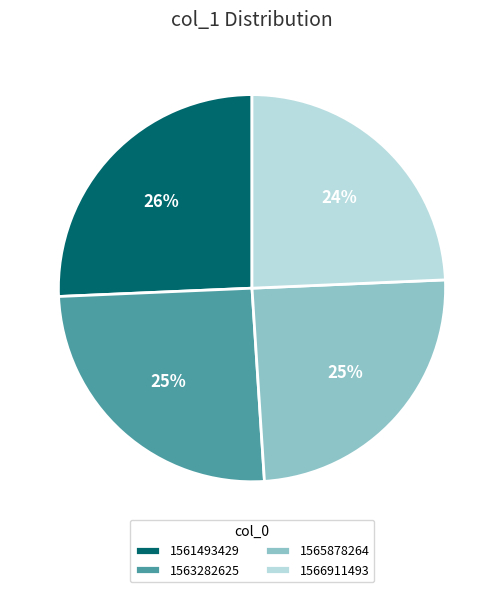

True or false: 1561493429 accounts for 34% of the total.

False